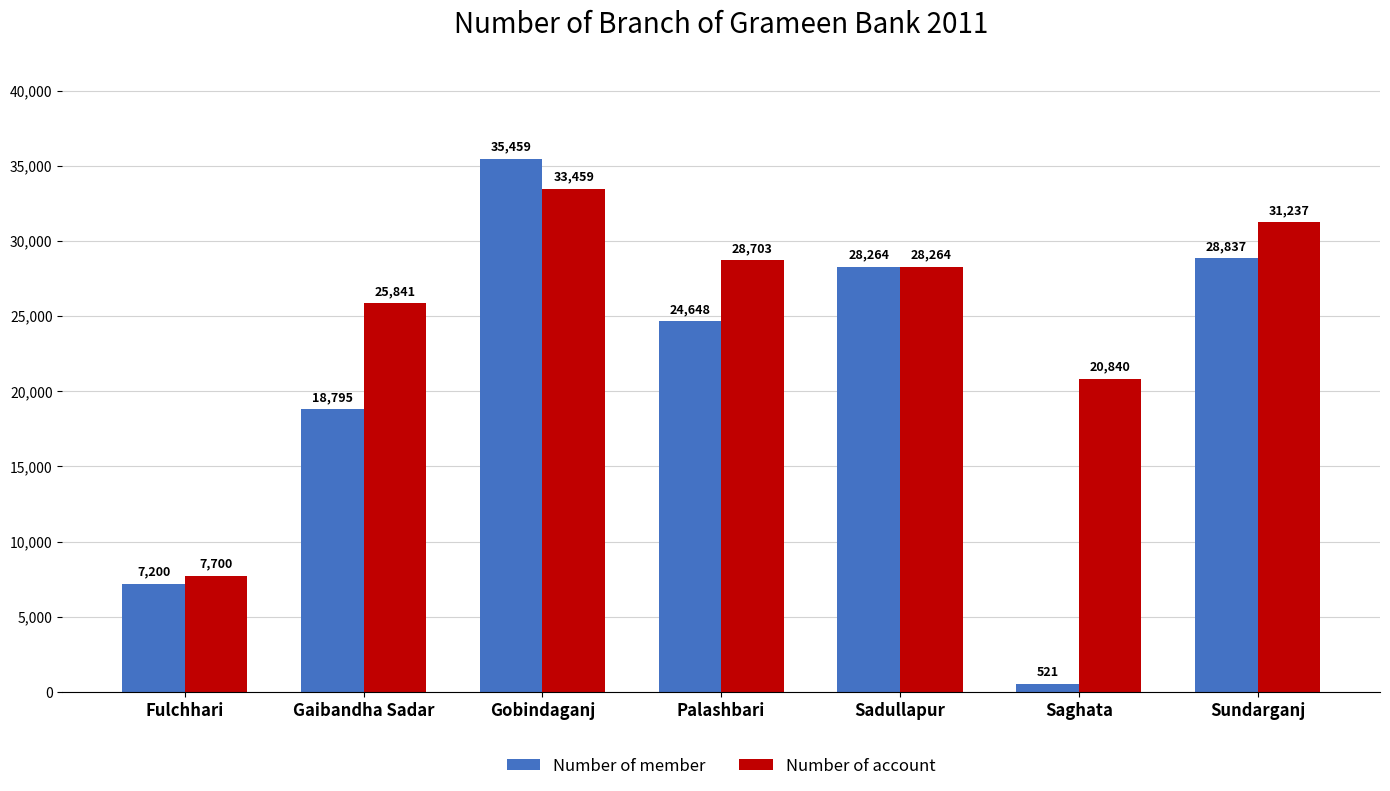

What is the difference between the Number of account values at Palashbari and Sadullapur?

439